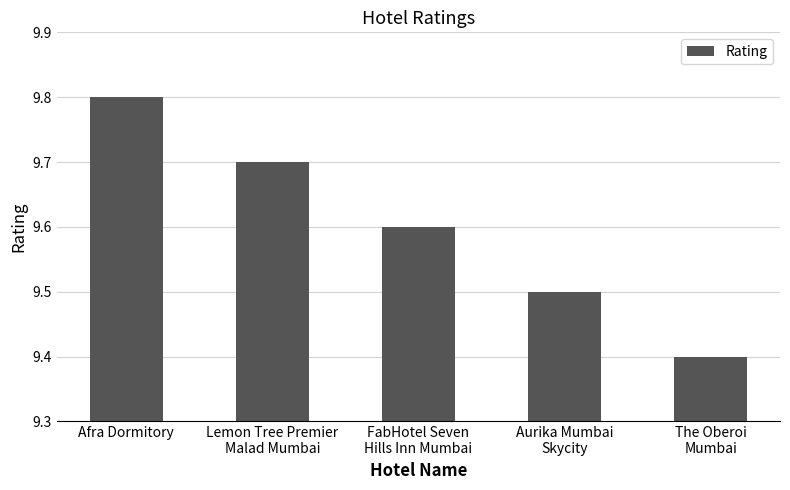

At which category does the chart reach its minimum across all series?

The Oberoi
Mumbai